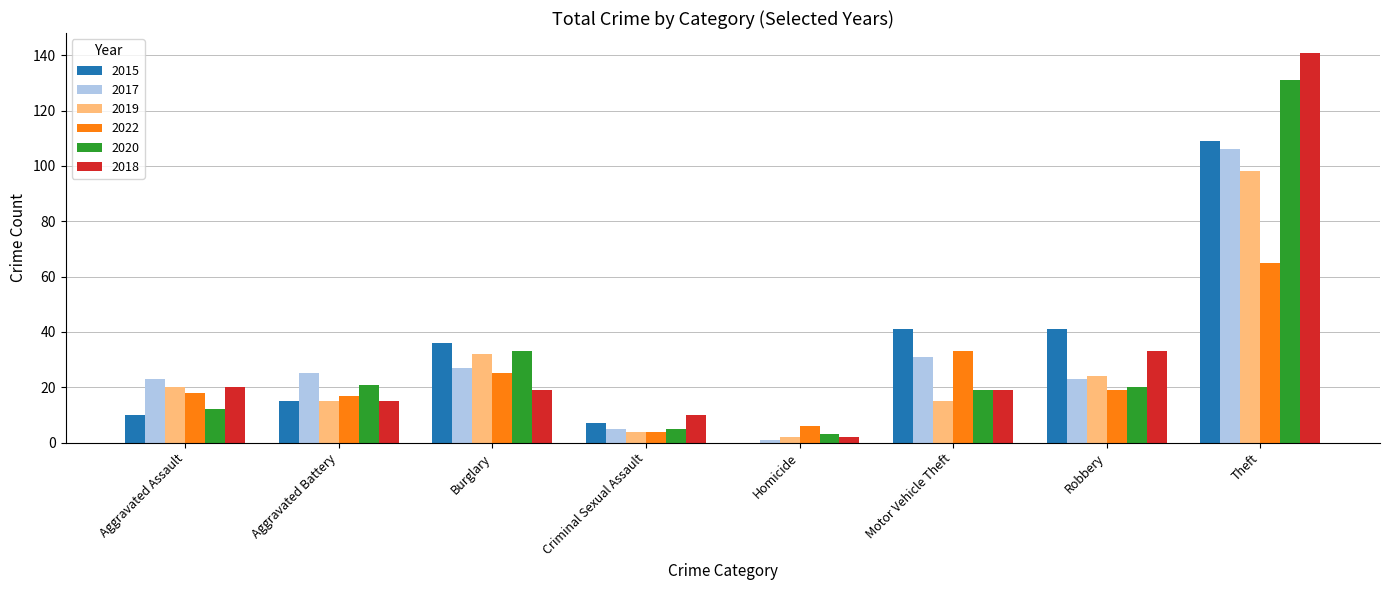

What is the total value across all series at Aggravated Assault?

103